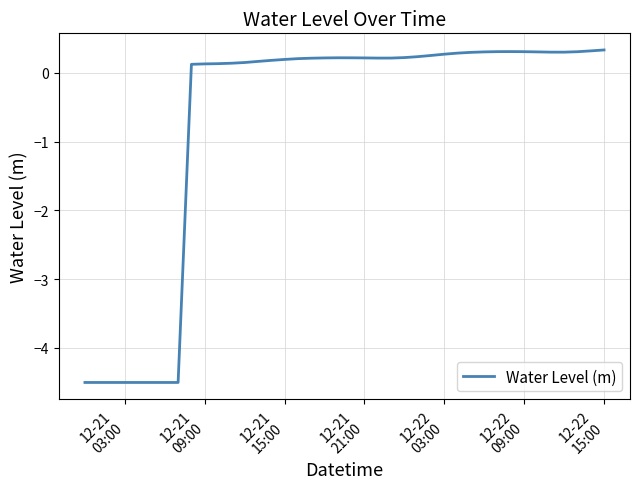

What is the maximum value shown in the chart?

0.3